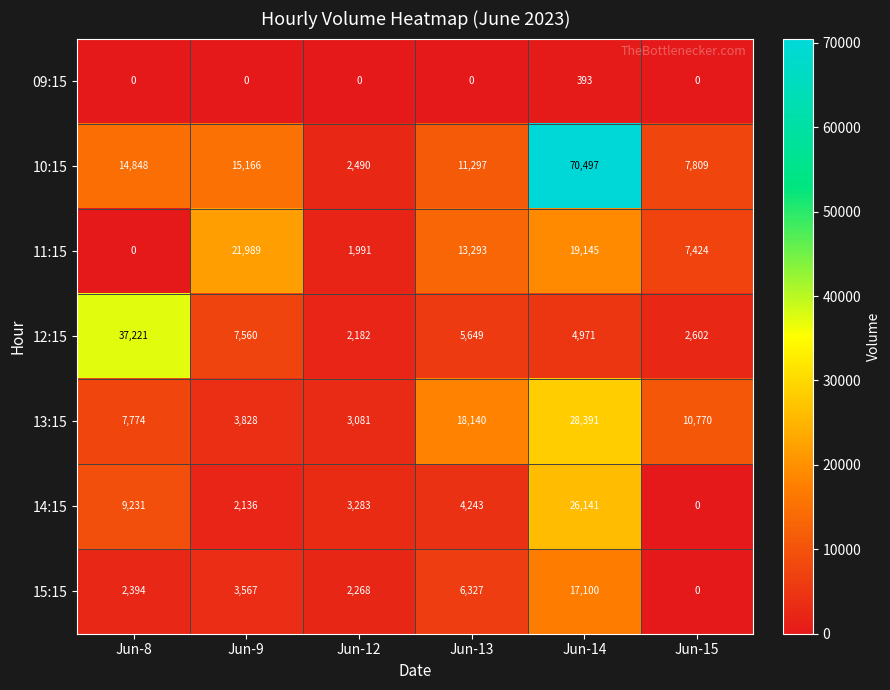

True or false: 14:15 has a value of 3283 at Jun-12.

True